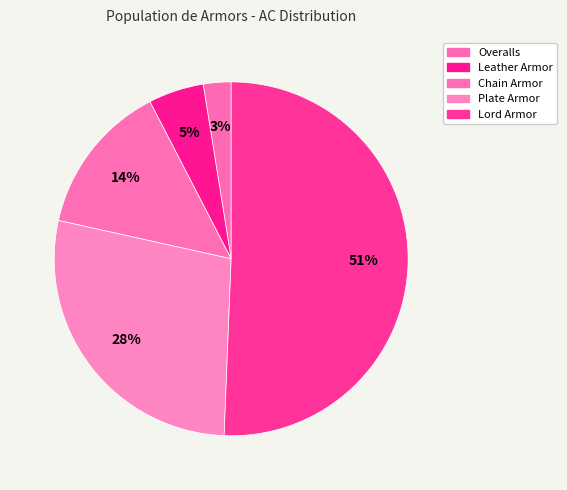

Approximately how many times larger is the value at Lord Armor compared to Leather Armor?

10.0